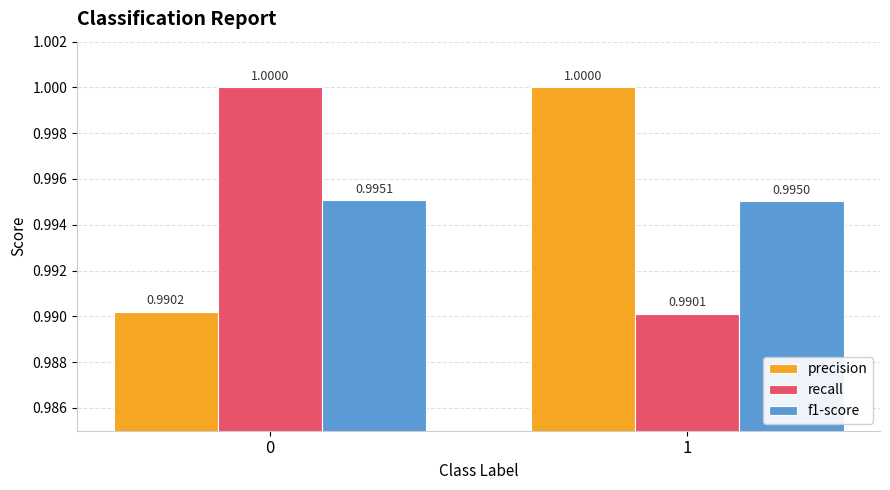

How many groups of bars are there?

2